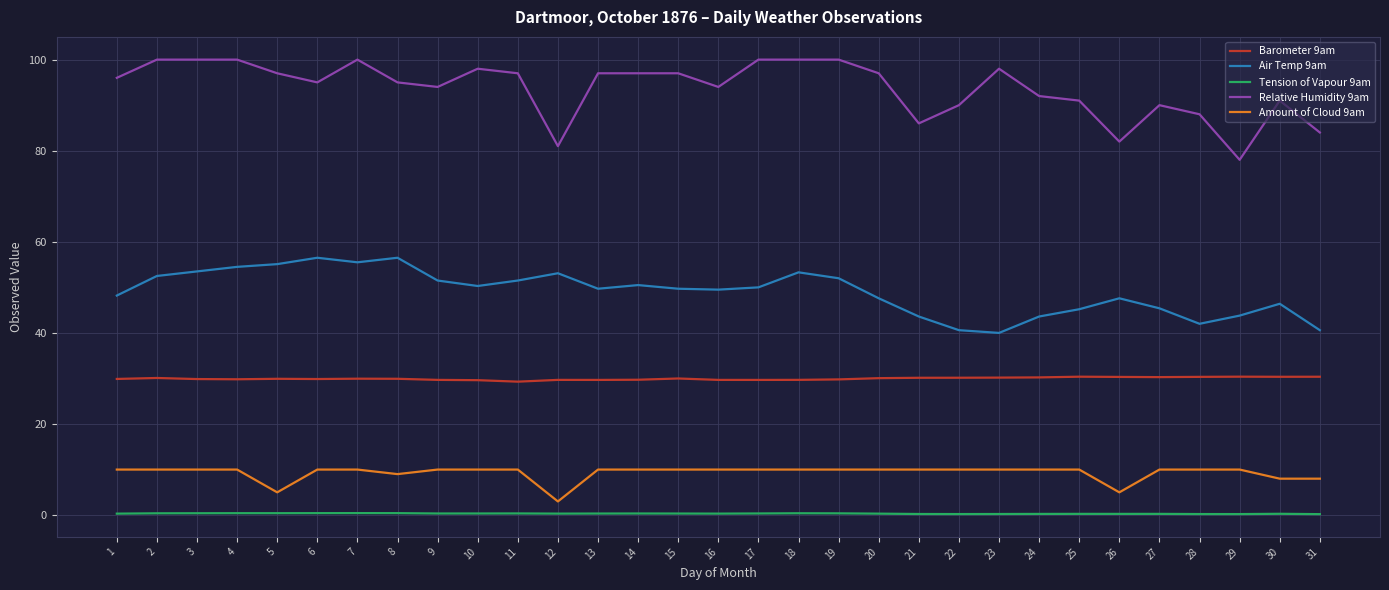

Which series has the largest total across all categories?

Relative Humidity 9am